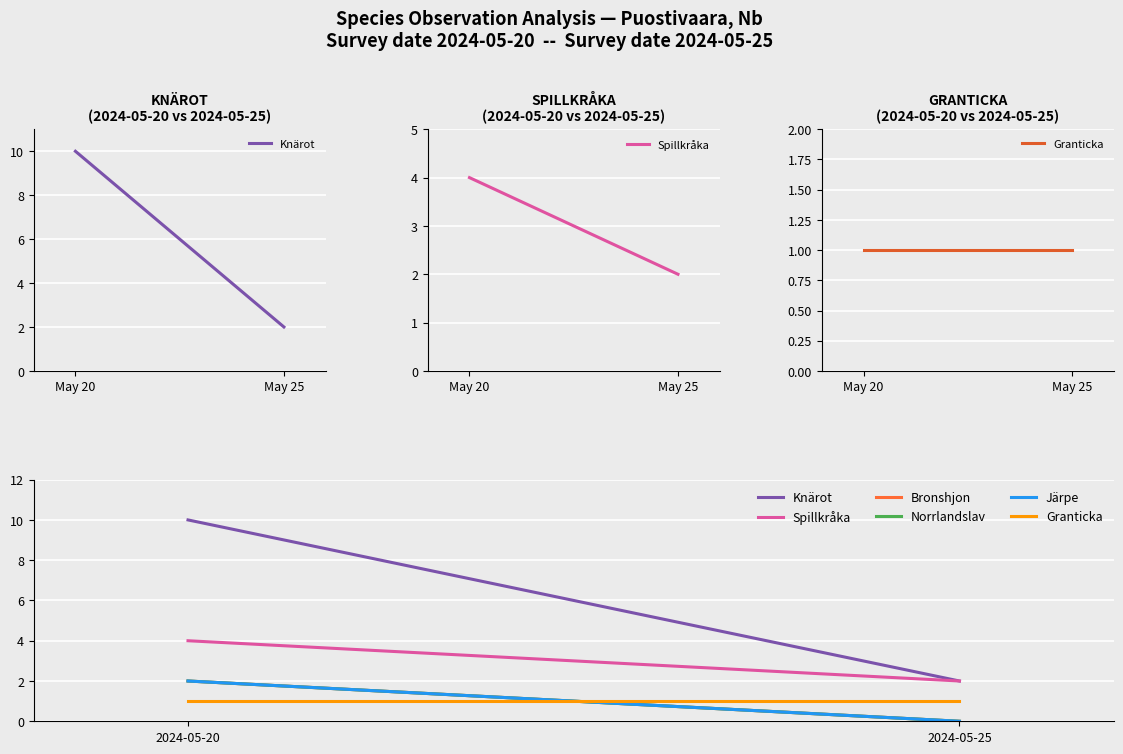

What is the difference between the maximum and minimum values in the Järpe series?

2